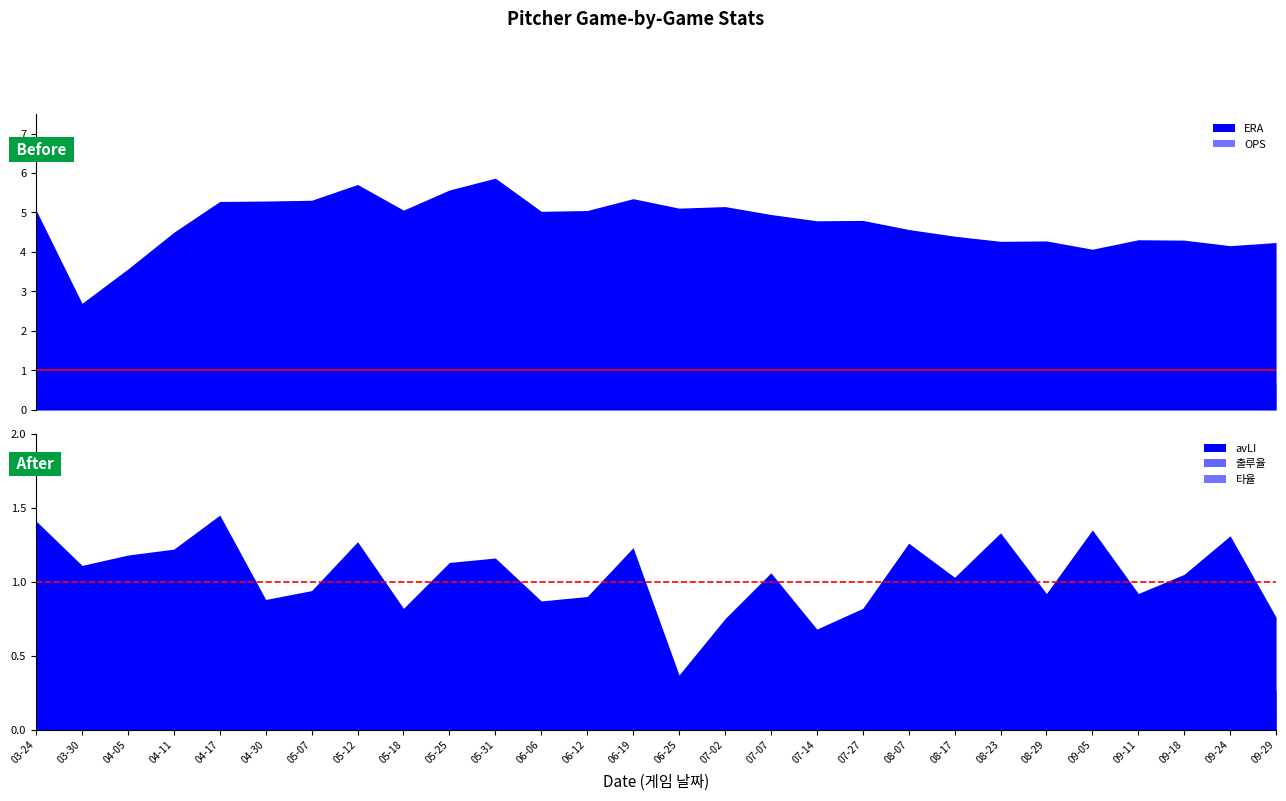

What is the highest value of the ERA series?

5.9